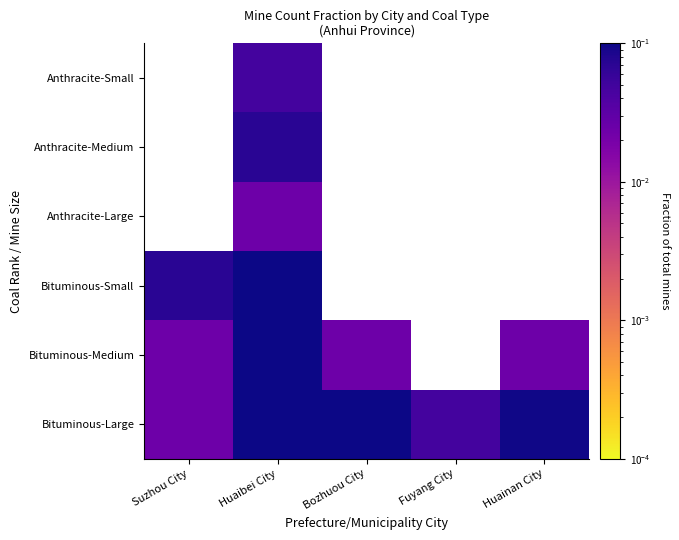

Count the number of data series in this chart.

6